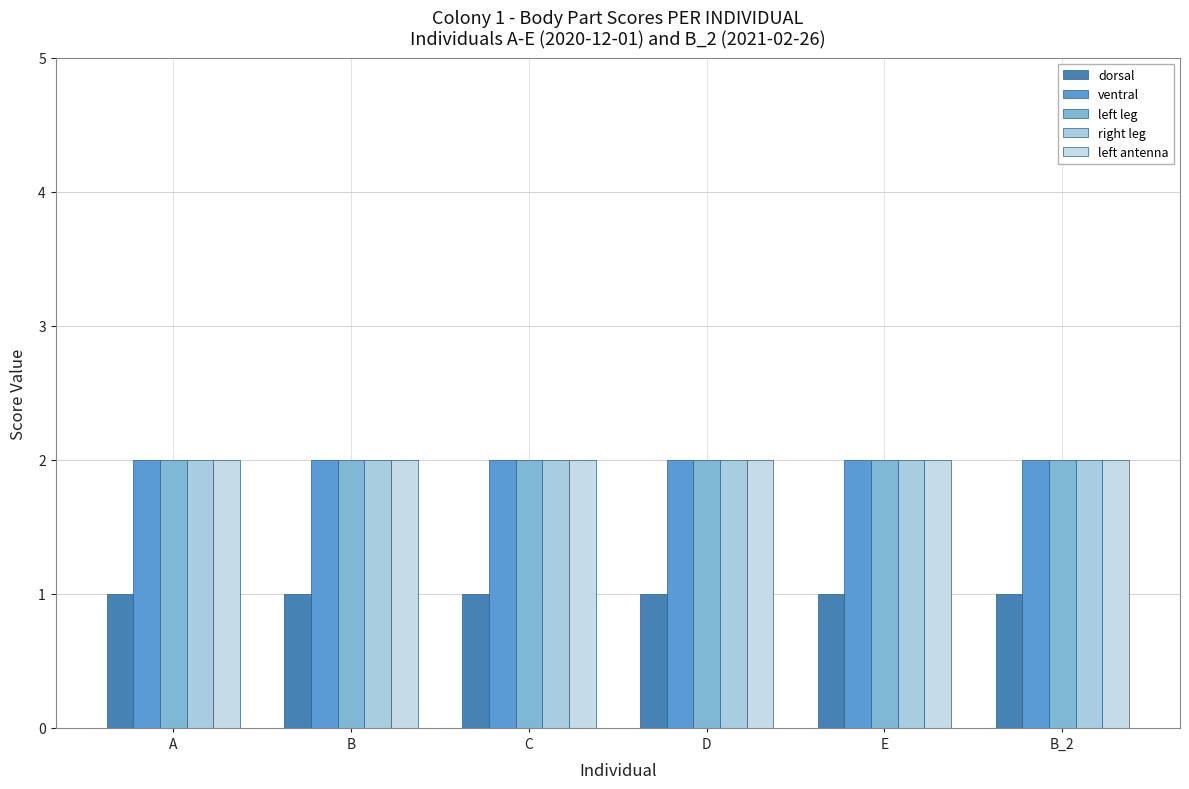

What is the label of the 5th bar from the right?

B